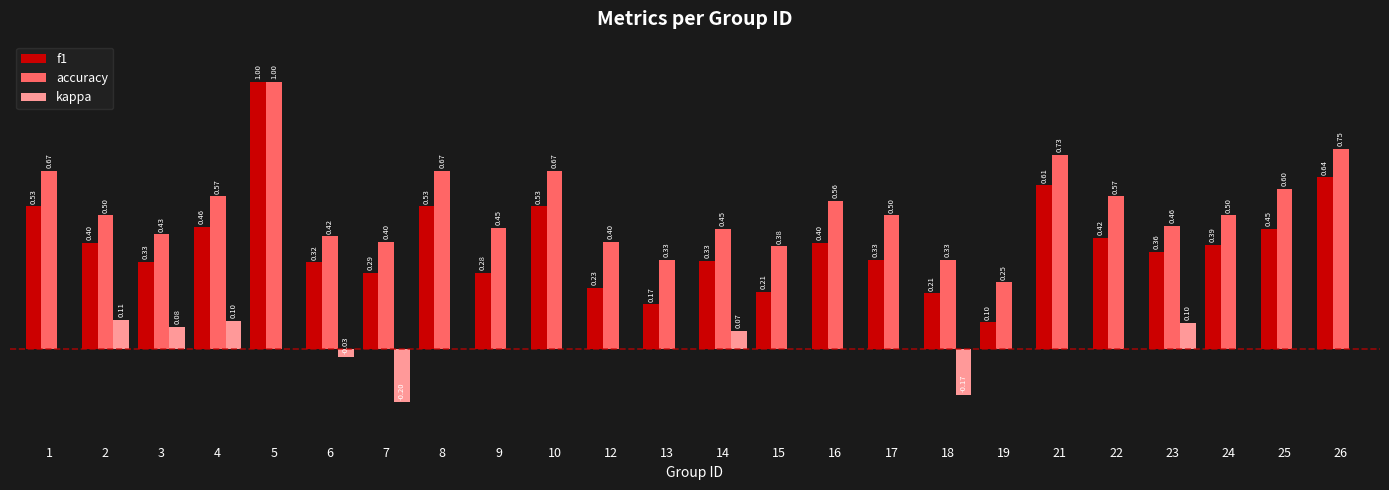

Are the bars horizontal?

No